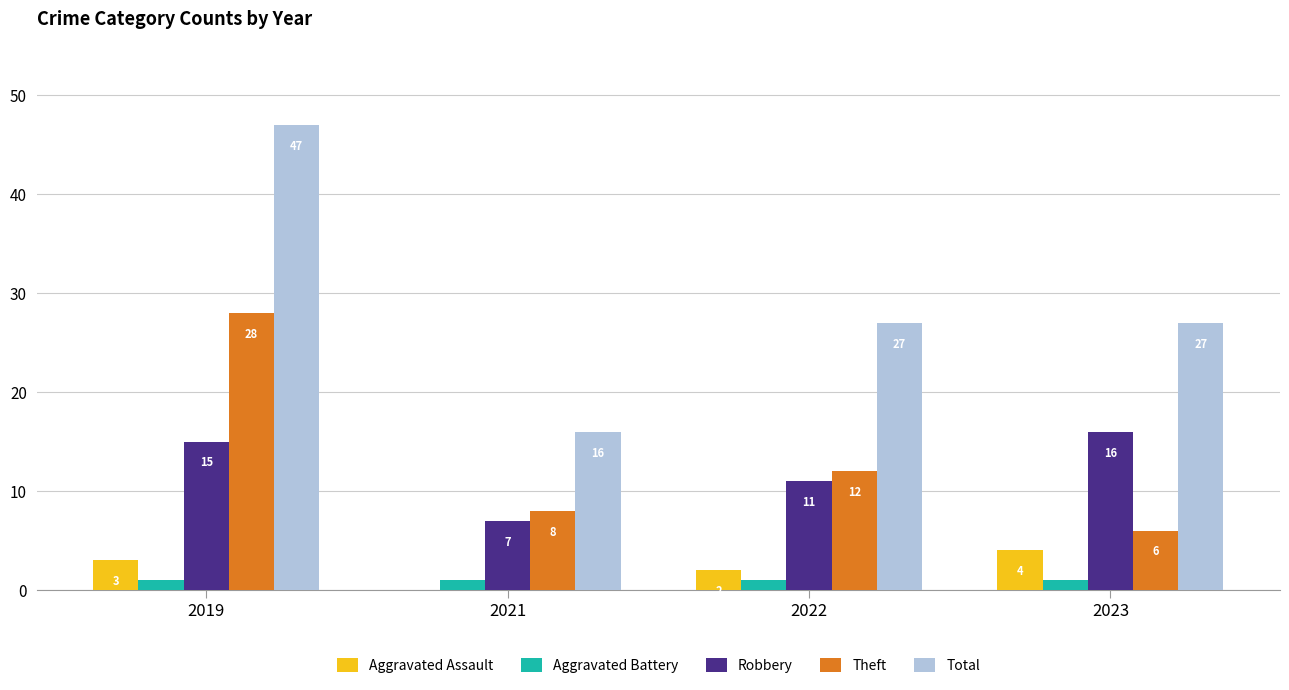

How many Total values are between 27 and 47?

3